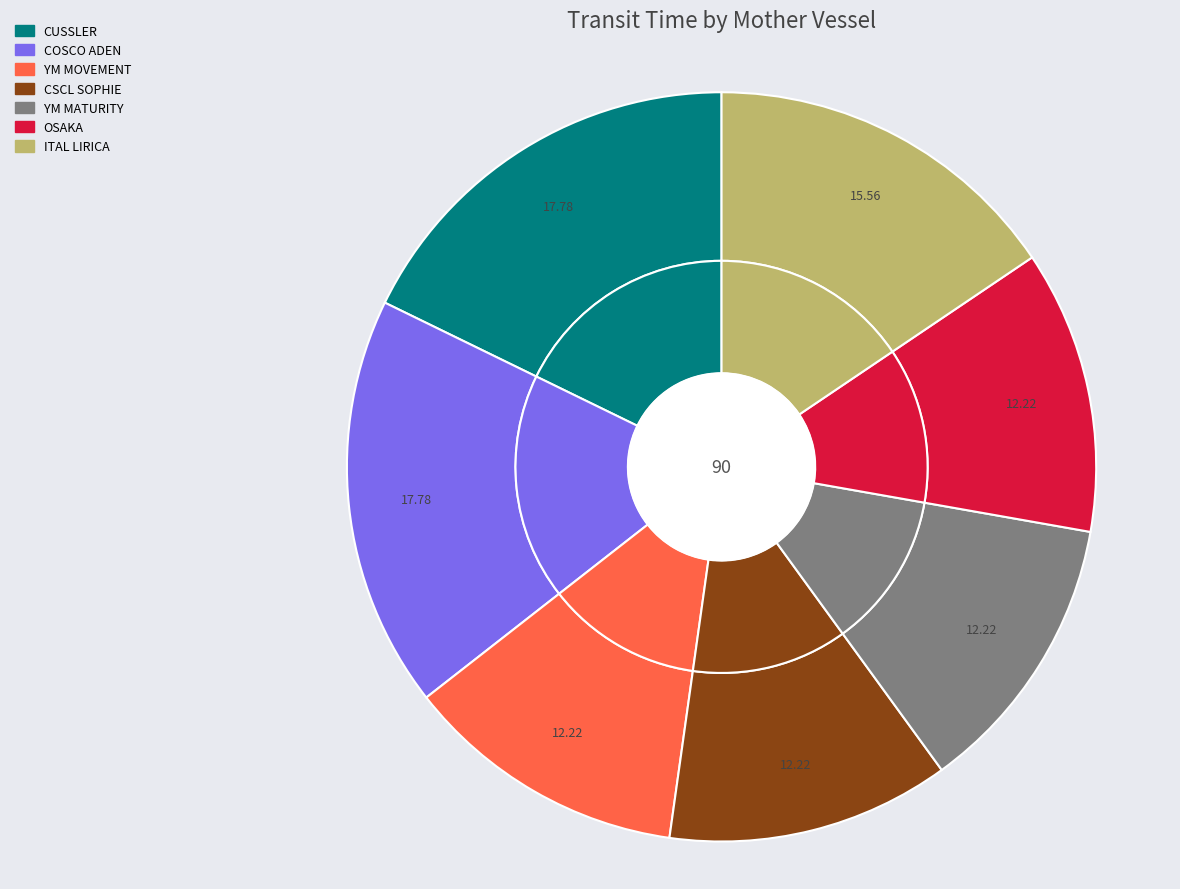

Is CSCL SOPHIE the majority of the pie?

No